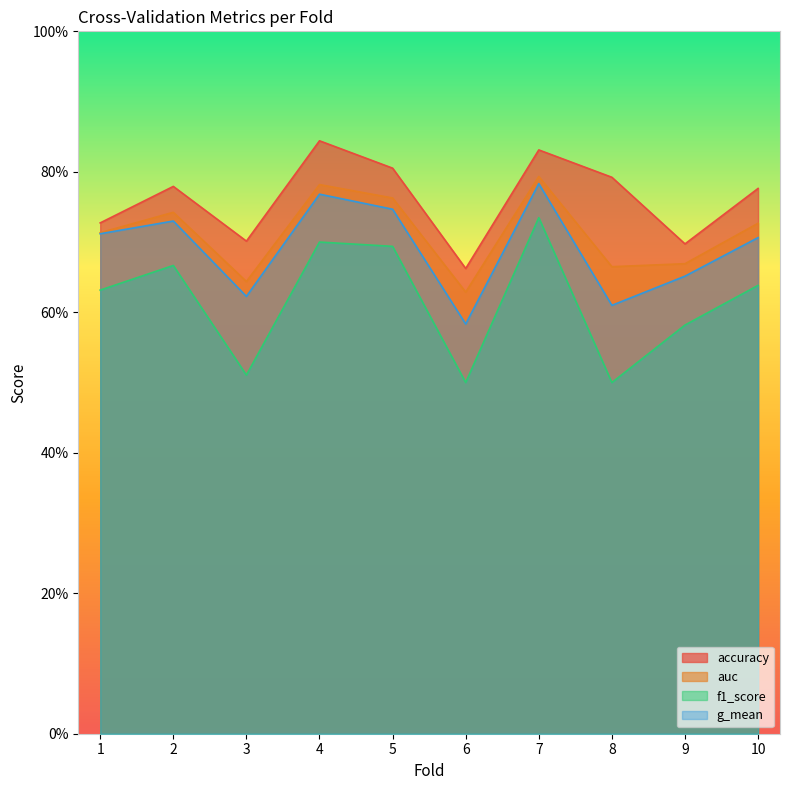

True or false: auc and g_mean cross at least once.

False